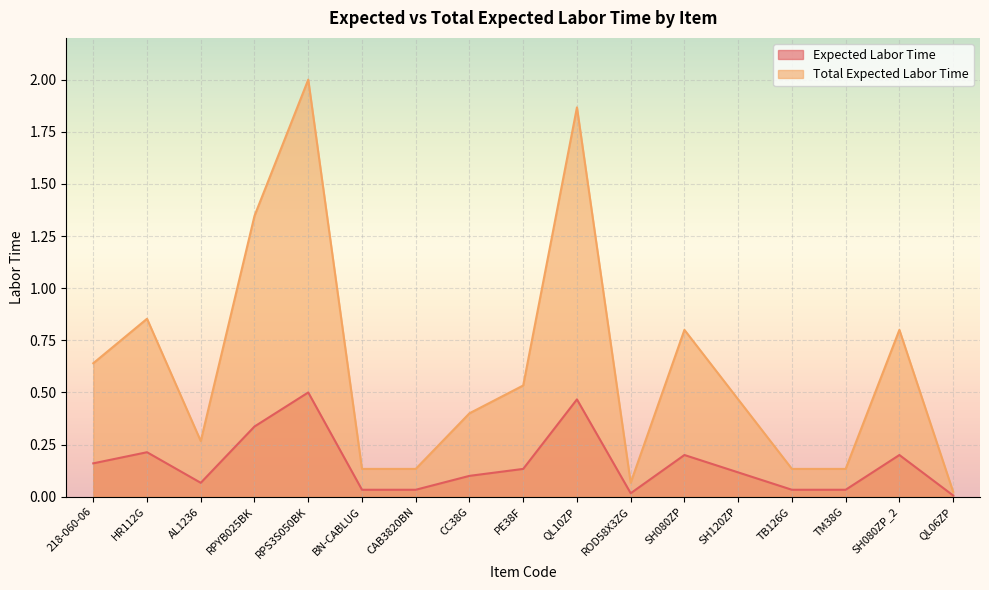

What is the difference between the highest and lowest values at SH080ZP?

0.6